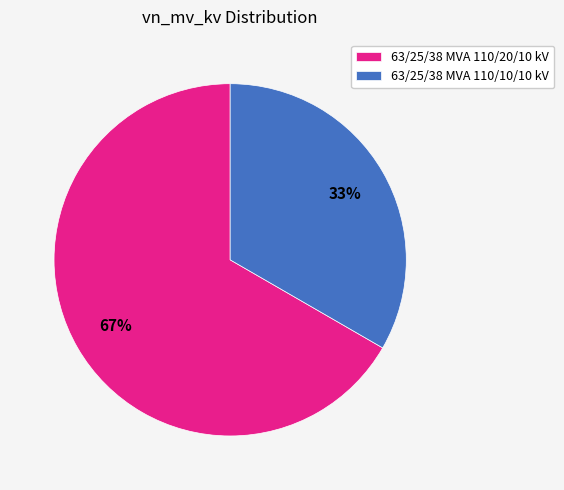

Between 63/25/38 MVA 110/10/10 kV and 63/25/38 MVA 110/20/10 kV, which is larger?

63/25/38 MVA 110/20/10 kV